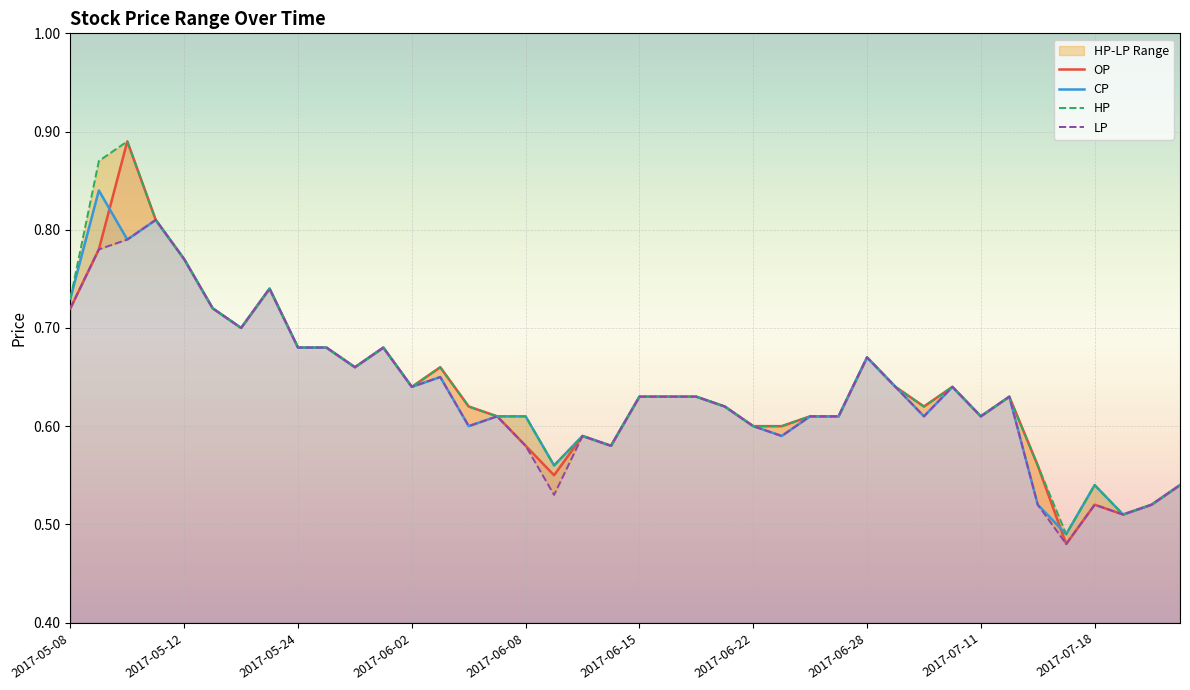

Reading left to right, what are all the values shown in this chart?

OP: 2017-05-08=0.7	2017-05-09=0.8	2017-05-10=0.9	2017-05-11=0.8	2017-05-12=0.8	2017-05-15=0.7	2017-05-16=0.7	2017-05-17=0.7	2017-05-24=0.7	2017-05-25=0.7	2017-05-26=0.7	2017-05-31=0.7	2017-06-02=0.6	2017-06-03=0.7	2017-06-06=0.6	2017-06-07=0.6	2017-06-08=0.6	2017-06-09=0.6	2017-06-12=0.6	2017-06-13=0.6	2017-06-15=0.6	2017-06-16=0.6	2017-06-19=0.6	2017-06-21=0.6	2017-06-22=0.6	2017-06-23=0.6	2017-06-26=0.6	2017-06-27=0.6	2017-06-28=0.7	2017-07-06=0.6	2017-07-07=0.6	2017-07-10=0.6	2017-07-11=0.6	2017-07-13=0.6	2017-07-14=0.6	2017-07-17=0.5	2017-07-18=0.5	2017-07-19=0.5	2017-07-20=0.5	2017-07-24=0.5
CP: 2017-05-08=0.7	2017-05-09=0.8	2017-05-10=0.8	2017-05-11=0.8	2017-05-12=0.8	2017-05-15=0.7	2017-05-16=0.7	2017-05-17=0.7	2017-05-24=0.7	2017-05-25=0.7	2017-05-26=0.7	2017-05-31=0.7	2017-06-02=0.6	2017-06-03=0.7	2017-06-06=0.6	2017-06-07=0.6	2017-06-08=0.6	2017-06-09=0.6	2017-06-12=0.6	2017-06-13=0.6	2017-06-15=0.6	2017-06-16=0.6	2017-06-19=0.6	2017-06-21=0.6	2017-06-22=0.6	2017-06-23=0.6	2017-06-26=0.6	2017-06-27=0.6	2017-06-28=0.7	2017-07-06=0.6	2017-07-07=0.6	2017-07-10=0.6	2017-07-11=0.6	2017-07-13=0.6	2017-07-14=0.5	2017-07-17=0.5	2017-07-18=0.5	2017-07-19=0.5	2017-07-20=0.5	2017-07-24=0.5
HP: 2017-05-08=0.7	2017-05-09=0.9	2017-05-10=0.9	2017-05-11=0.8	2017-05-12=0.8	2017-05-15=0.7	2017-05-16=0.7	2017-05-17=0.7	2017-05-24=0.7	2017-05-25=0.7	2017-05-26=0.7	2017-05-31=0.7	2017-06-02=0.6	2017-06-03=0.7	2017-06-06=0.6	2017-06-07=0.6	2017-06-08=0.6	2017-06-09=0.6	2017-06-12=0.6	2017-06-13=0.6	2017-06-15=0.6	2017-06-16=0.6	2017-06-19=0.6	2017-06-21=0.6	2017-06-22=0.6	2017-06-23=0.6	2017-06-26=0.6	2017-06-27=0.6	2017-06-28=0.7	2017-07-06=0.6	2017-07-07=0.6	2017-07-10=0.6	2017-07-11=0.6	2017-07-13=0.6	2017-07-14=0.6	2017-07-17=0.5	2017-07-18=0.5	2017-07-19=0.5	2017-07-20=0.5	2017-07-24=0.5
LP: 2017-05-08=0.7	2017-05-09=0.8	2017-05-10=0.8	2017-05-11=0.8	2017-05-12=0.8	2017-05-15=0.7	2017-05-16=0.7	2017-05-17=0.7	2017-05-24=0.7	2017-05-25=0.7	2017-05-26=0.7	2017-05-31=0.7	2017-06-02=0.6	2017-06-03=0.7	2017-06-06=0.6	2017-06-07=0.6	2017-06-08=0.6	2017-06-09=0.5	2017-06-12=0.6	2017-06-13=0.6	2017-06-15=0.6	2017-06-16=0.6	2017-06-19=0.6	2017-06-21=0.6	2017-06-22=0.6	2017-06-23=0.6	2017-06-26=0.6	2017-06-27=0.6	2017-06-28=0.7	2017-07-06=0.6	2017-07-07=0.6	2017-07-10=0.6	2017-07-11=0.6	2017-07-13=0.6	2017-07-14=0.5	2017-07-17=0.5	2017-07-18=0.5	2017-07-19=0.5	2017-07-20=0.5	2017-07-24=0.5